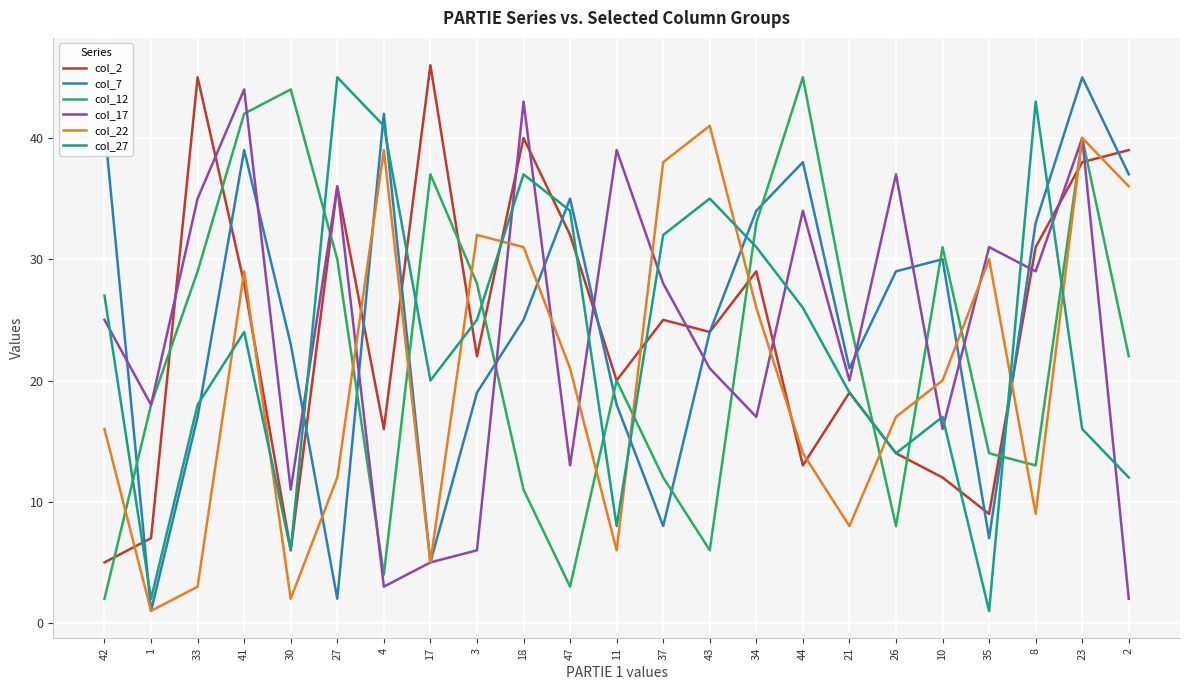

True or false: col_27 has a value of 20 at 26.

False